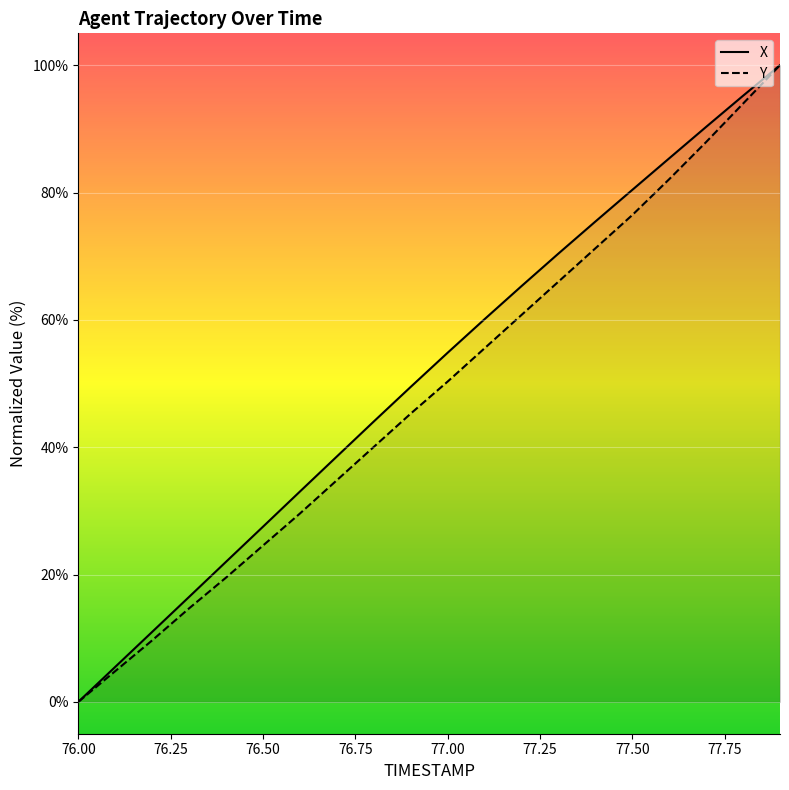

Read the Y value at 77.50.

76.5